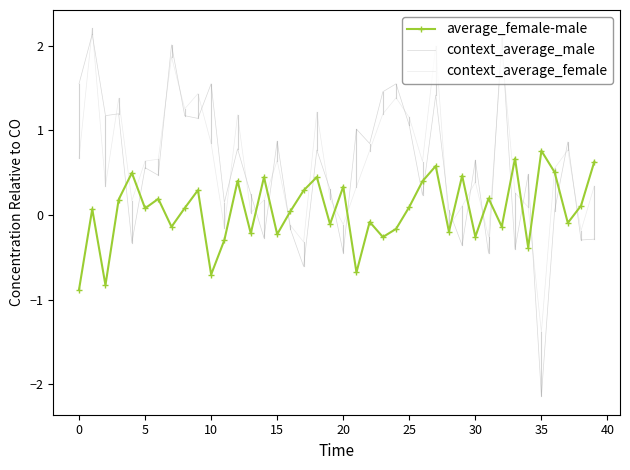

How many intersections are there between context_average_male and average_female-male?

19